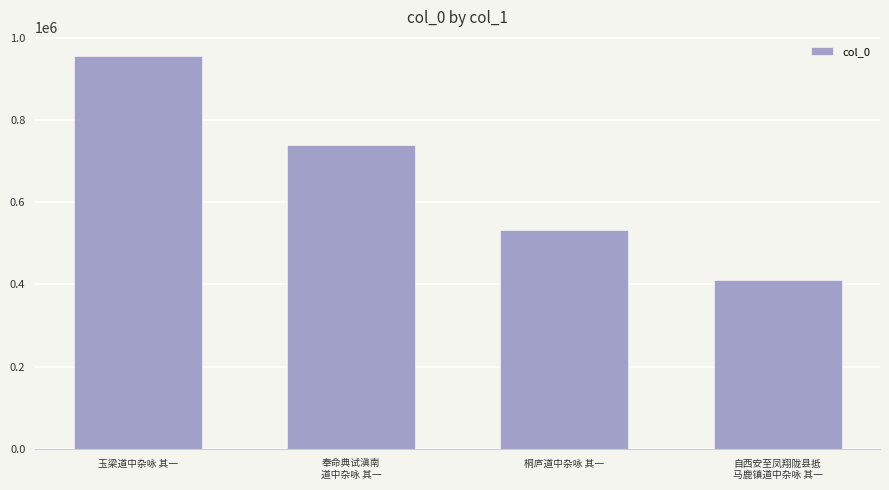

How many values are between 532968 and 954823?

3